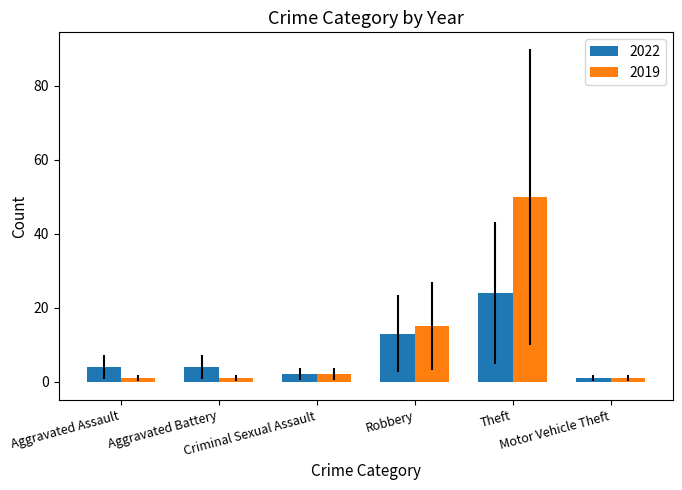

What position from the left is Robbery?

4